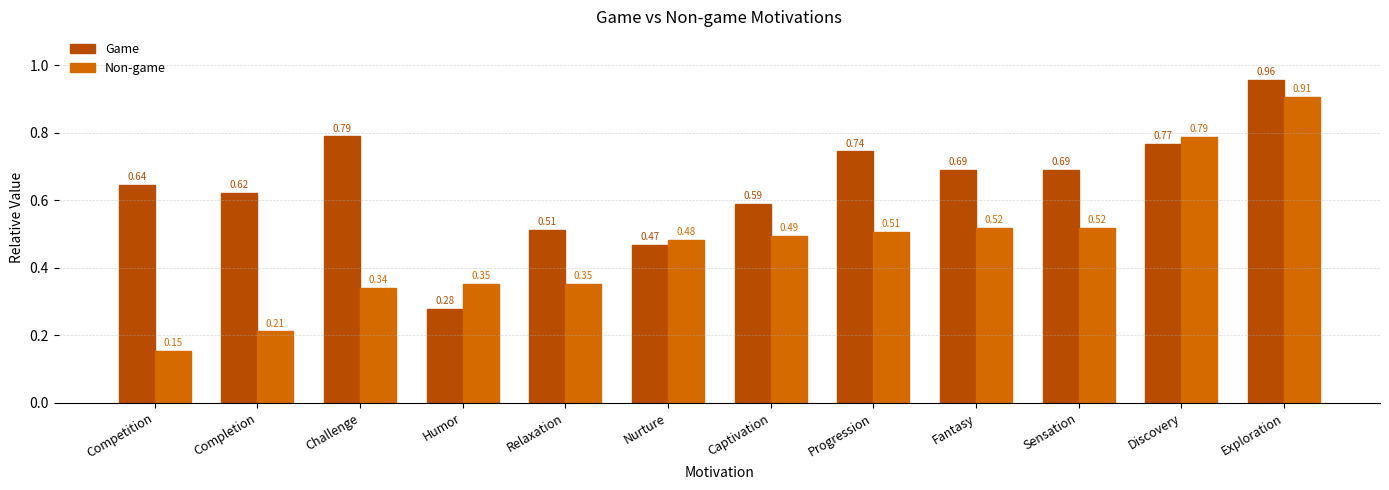

How many bars are there in total?

24